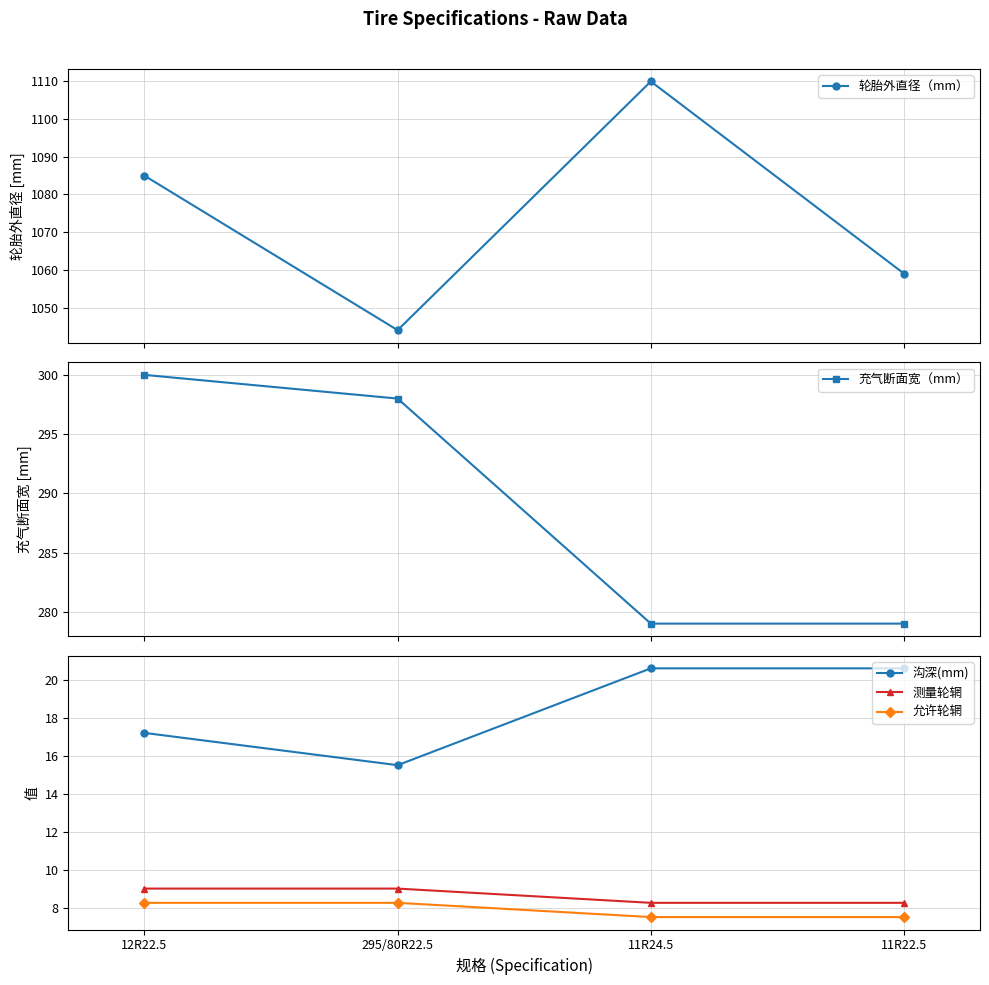

True or false: 允许轮辋 and 测量轮辋 cross at least once.

False